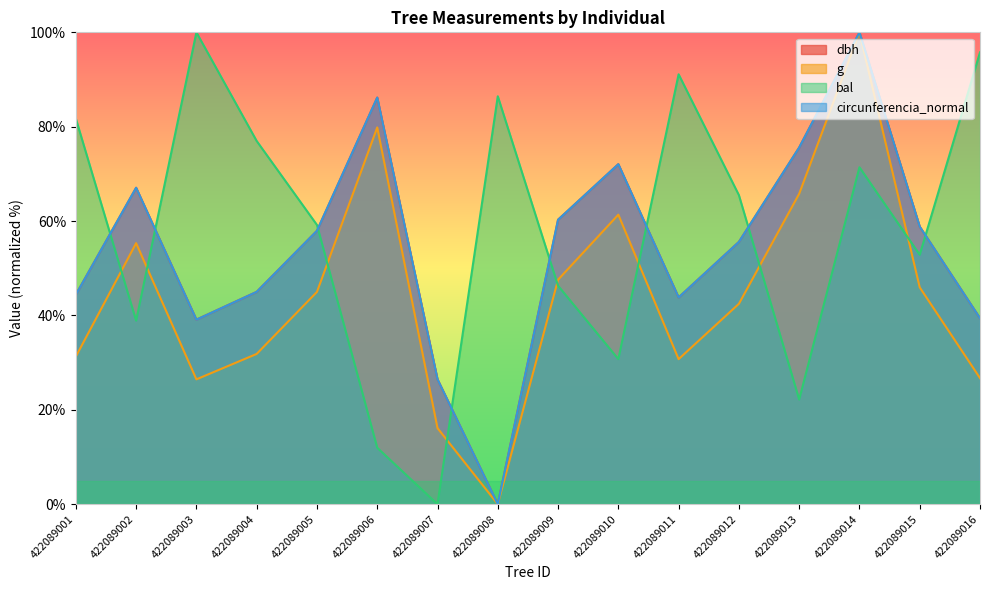

Reading right to left, list all the values displayed in this chart.

dbh: 39.4	58.8	100.0	75.6	55.6	43.8	72.1	60.3	0.0	26.5	86.2	57.9	45.0	39.1	67.1	44.4
g: 26.7	46.0	100.0	65.8	42.5	30.7	61.4	47.6	0.0	16.1	79.8	45.0	31.9	26.5	55.3	31.3
bal: 95.8	52.9	71.4	22.2	65.5	91.1	30.8	46.3	86.5	0.0	12.0	59.2	77.0	100.0	38.9	81.7
circunferencia_normal: 39.4	58.8	100.0	75.6	55.6	43.8	72.1	60.3	0.0	26.5	86.2	57.9	45.0	39.1	67.1	44.4